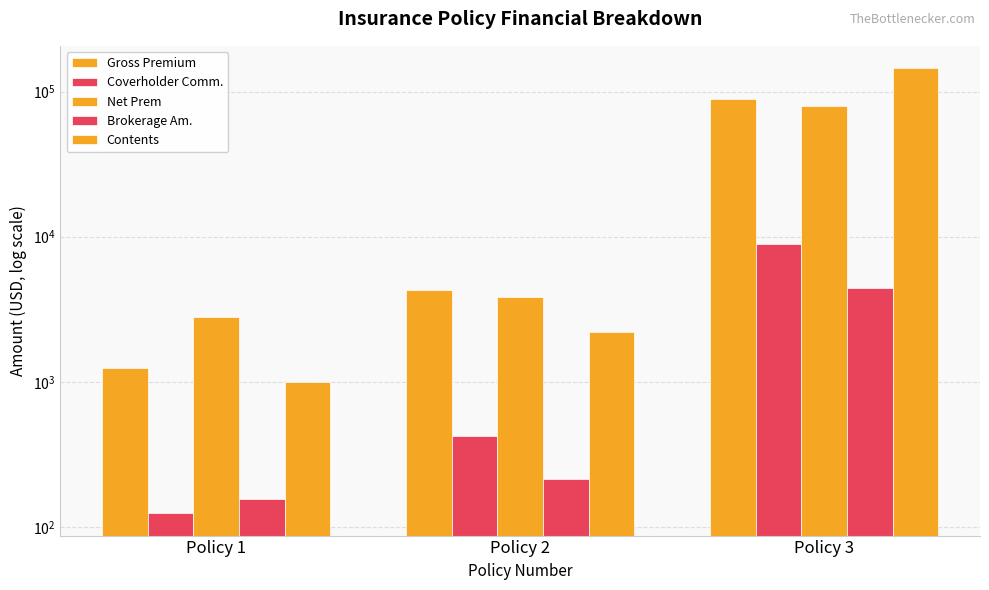

What is the greatest value displayed?

145000.0